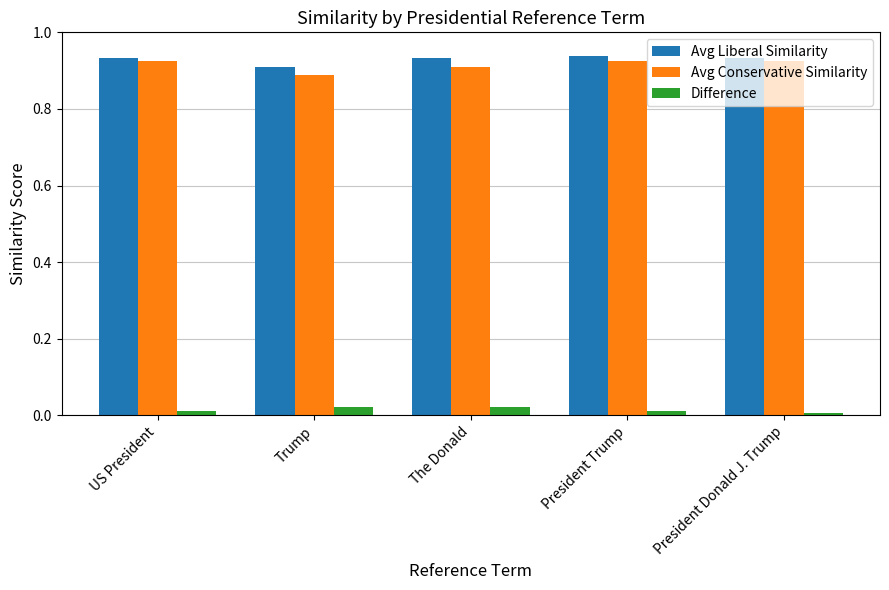

Is the value of Difference at The Donald greater than the value of Avg Liberal Similarity at Trump?

No